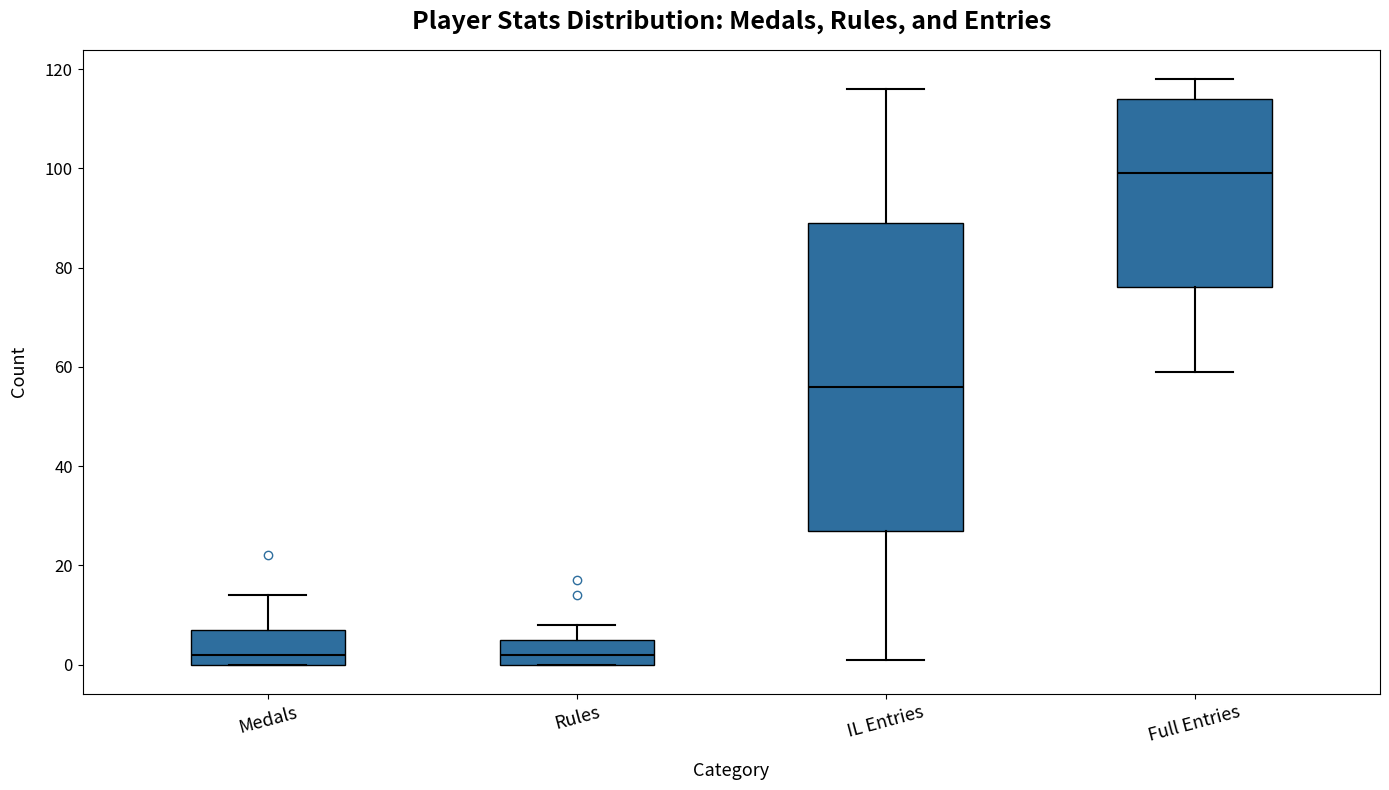

Which box is the tallest, from its lower edge to its upper edge?

IL Entries